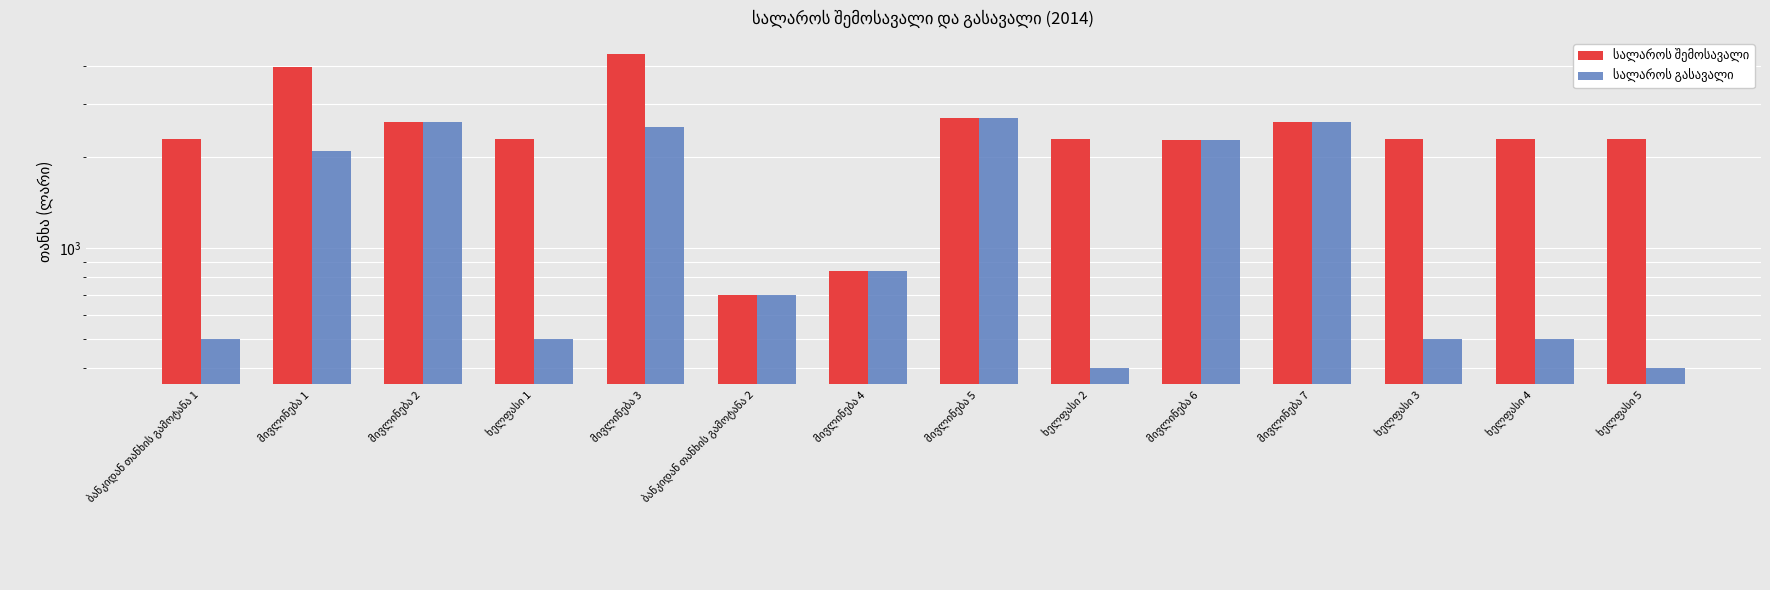

What is the maximum value shown in the chart?

4410